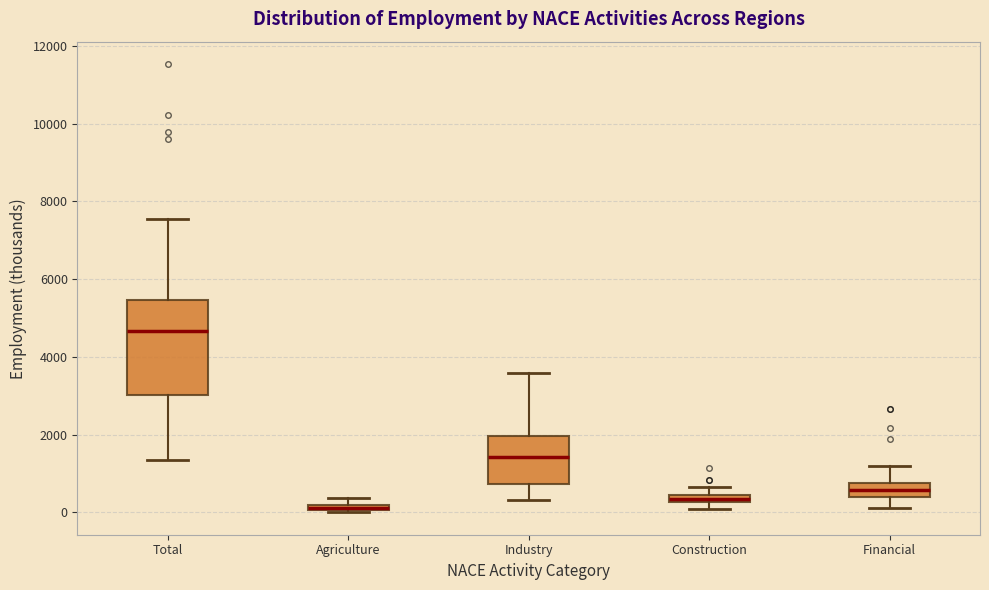

Which box's median line is the highest?

Total